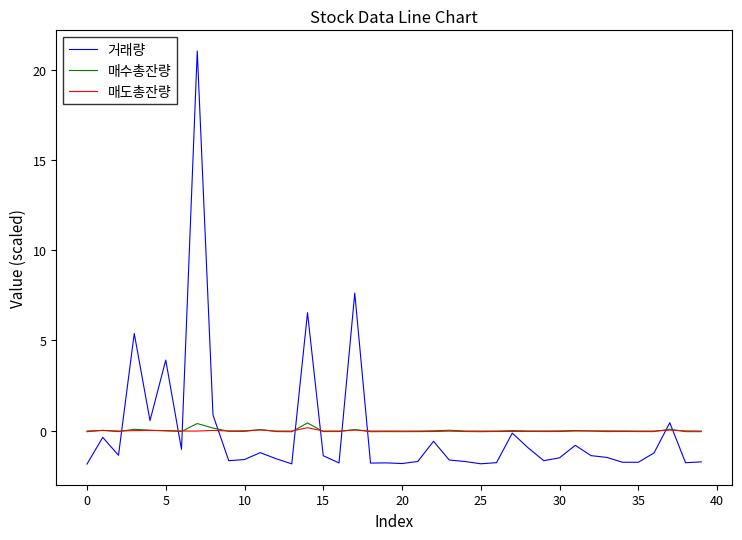

At how many categories does at least one series exceed 11?

1